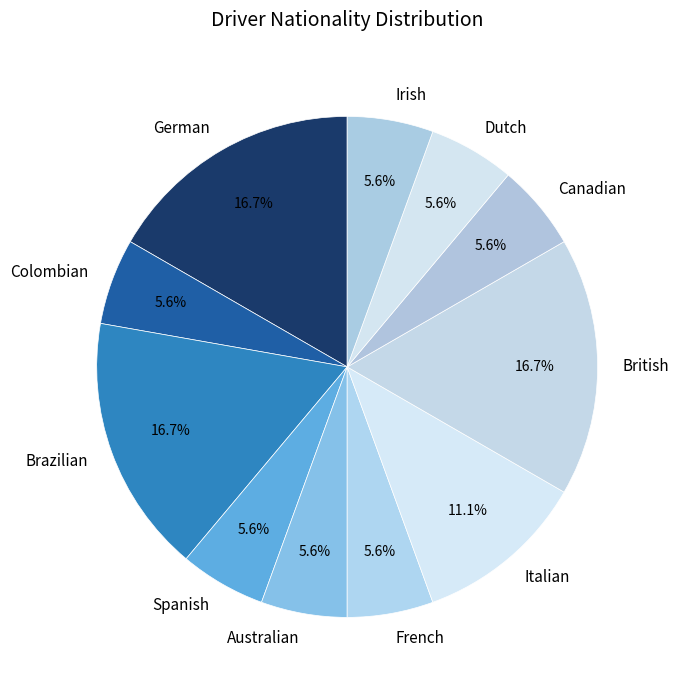

Approximately how many times larger is the value at Spanish compared to Irish?

1.0